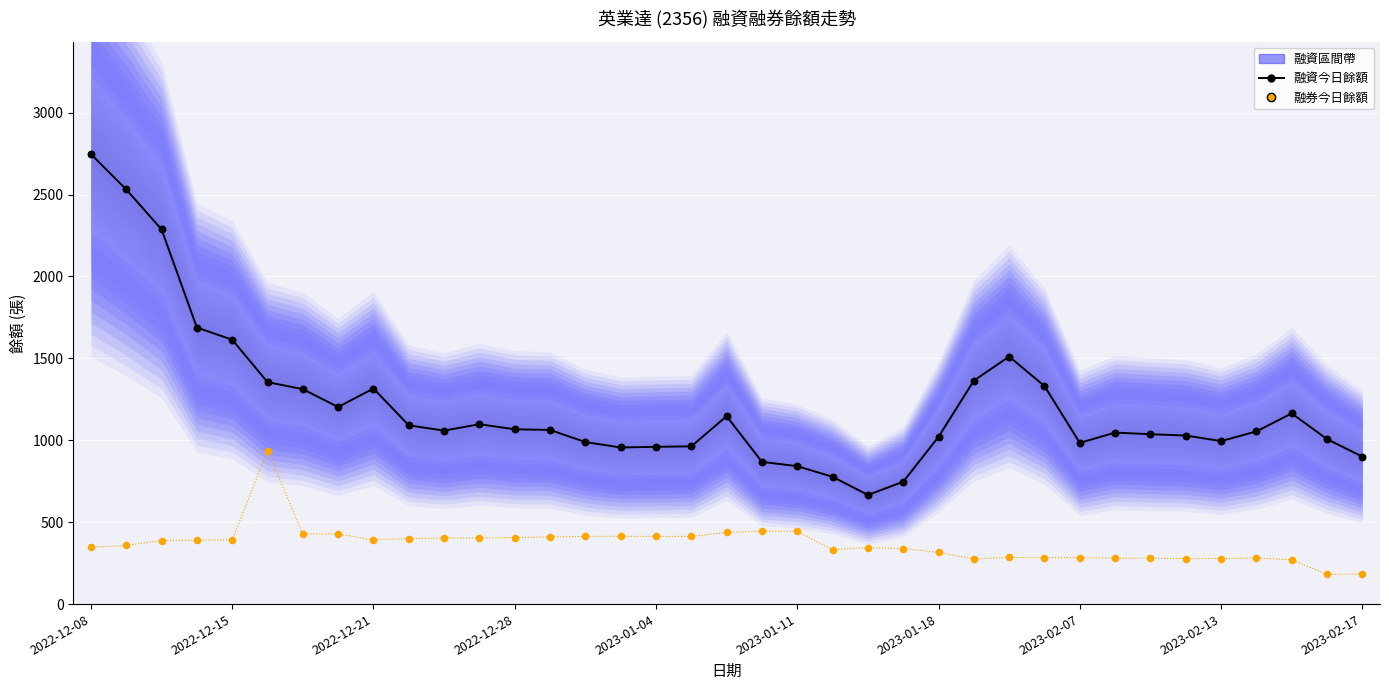

At how many categories does at least one series exceed 705?

36